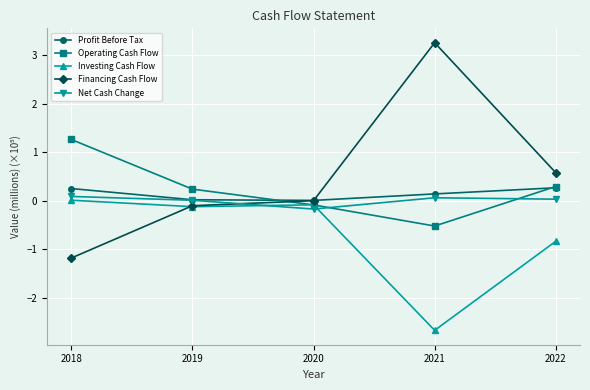

What is the sum of the Investing Cash Flow values at 2018 and 2022?

-0.8